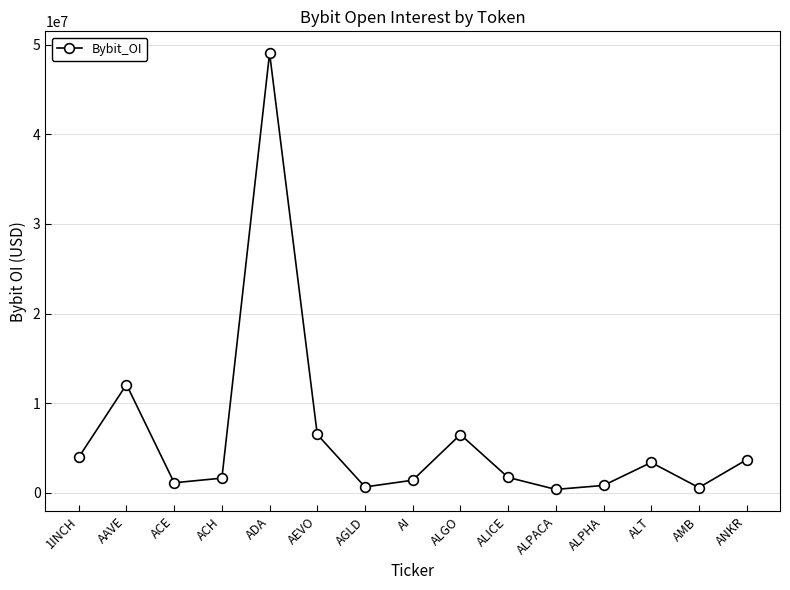

What is the value of the 11th point from the left?

359628